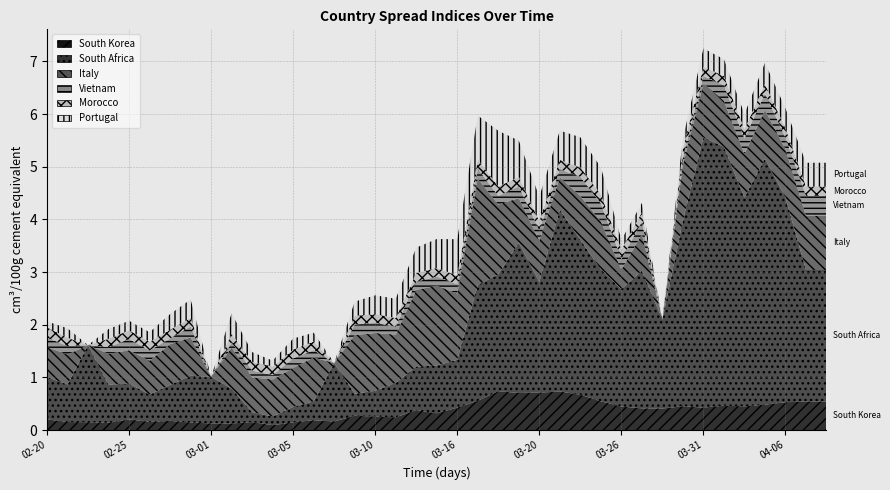

Reading right to left, transcribe all the data shown in this chart.

South Korea: 0.5	0.5	0.5	0.5	0.5	0.5	0.4	0.5	0.4	0.4	0.4	0.5	0.7	0.7	0.7	0.7	0.7	0.6	0.4	0.3	0.4	0.2	0.3	0.3	0.2	0.2	0.1	0.1	0.2	0.1	0.1	0.1	0.2	0.2	0.2	0.1	0.2	0.2	0.2
South Africa: 2.5	2.5	3.9	4.7	4.0	4.9	5.1	3.5	1.7	2.6	2.2	2.5	2.9	3.5	2.1	2.9	2.2	2.2	0.9	0.9	0.8	0.7	0.5	0.4	1.1	0.4	0.3	0.2	0.2	0.7	0.9	0.9	0.7	0.5	0.7	0.7	1.5	0.7	0.8
Italy: 1.0	1.0	0.9	0.9	0.8	0.9	1.0	1.1	0.0	0.7	0.4	0.9	0.8	0.6	0.8	0.8	1.3	2.0	1.3	1.5	1.5	0.9	1.1	1.1	-0.2	0.8	0.7	0.7	0.7	0.8	-0.2	0.7	0.8	0.6	0.6	0.6	0.0	0.6	0.6
Vietnam: 0.4	0.4	0.2	0.3	0.3	0.3	0.1	0.1	0.0	0.2	0.2	0.3	0.4	0.1	0.2	0.2	0.2	0.2	0.2	0.2	0.2	0.1	0.2	0.2	0.0	0.1	0.2	0.1	0.1	0.1	0.0	0.2	0.1	0.2	0.2	0.1	0.0	0.2	0.2
Morocco: 0.2	0.2	0.2	0.2	0.2	0.2	0.2	0.2	0.0	0.2	0.2	0.2	0.2	0.2	0.2	0.2	0.2	0.2	0.2	0.2	0.2	0.2	0.2	0.2	0.0	0.2	0.2	0.2	0.2	0.2	0.0	0.2	0.2	0.2	0.2	0.2	0.0	0.2	0.2
Portugal: 0.5	0.5	0.4	0.4	0.3	0.3	0.3	0.2	0.0	0.2	0.2	0.5	0.6	0.6	0.5	0.7	1.1	0.8	0.7	0.5	0.5	0.4	0.4	0.3	0.0	0.2	0.2	0.1	0.2	0.4	0.0	0.3	0.3	0.2	0.2	0.2	0.0	0.2	0.1